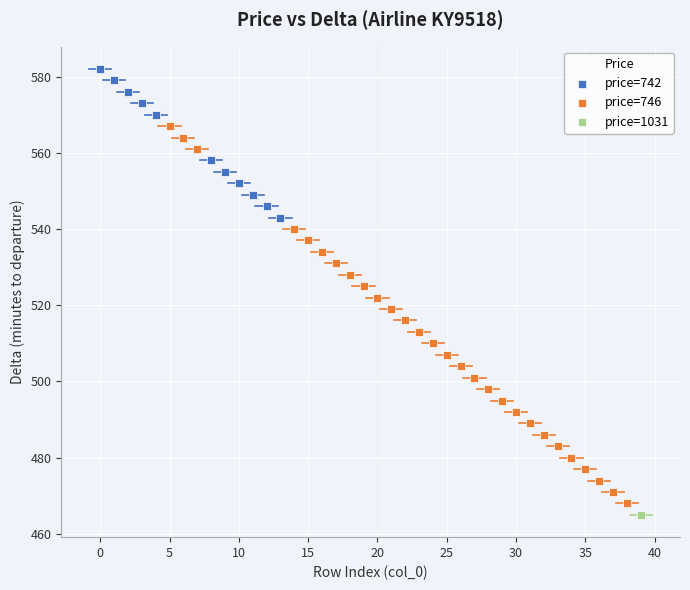

Which series contains the highest Y value?

price=742